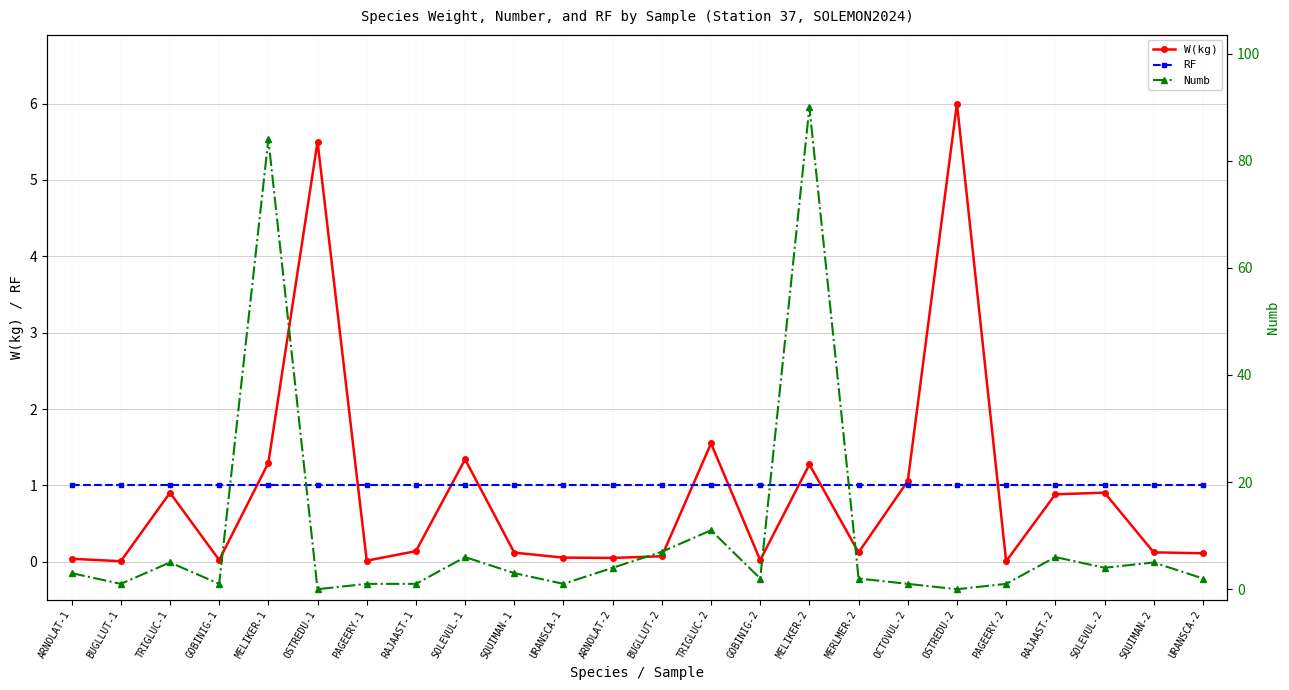

Reading left to right, extract all data points from this chart.

W(kg): 0.0	0.0	0.9	0.0	1.3	5.5	0.0	0.1	1.3	0.1	0.1	0.1	0.1	1.6	0.0	1.3	0.1	1.1	6.0	0.0	0.9	0.9	0.1	0.1
RF: 1.0	1.0	1.0	1.0	1.0	1.0	1.0	1.0	1.0	1.0	1.0	1.0	1.0	1.0	1.0	1.0	1.0	1.0	1.0	1.0	1.0	1.0	1.0	1.0
Numb: 3.0	1.0	5.0	1.0	84.0	0.0	1.0	1.0	6.0	3.0	1.0	4.0	7.0	11.0	2.0	90.0	2.0	1.0	0.0	1.0	6.0	4.0	5.0	2.0